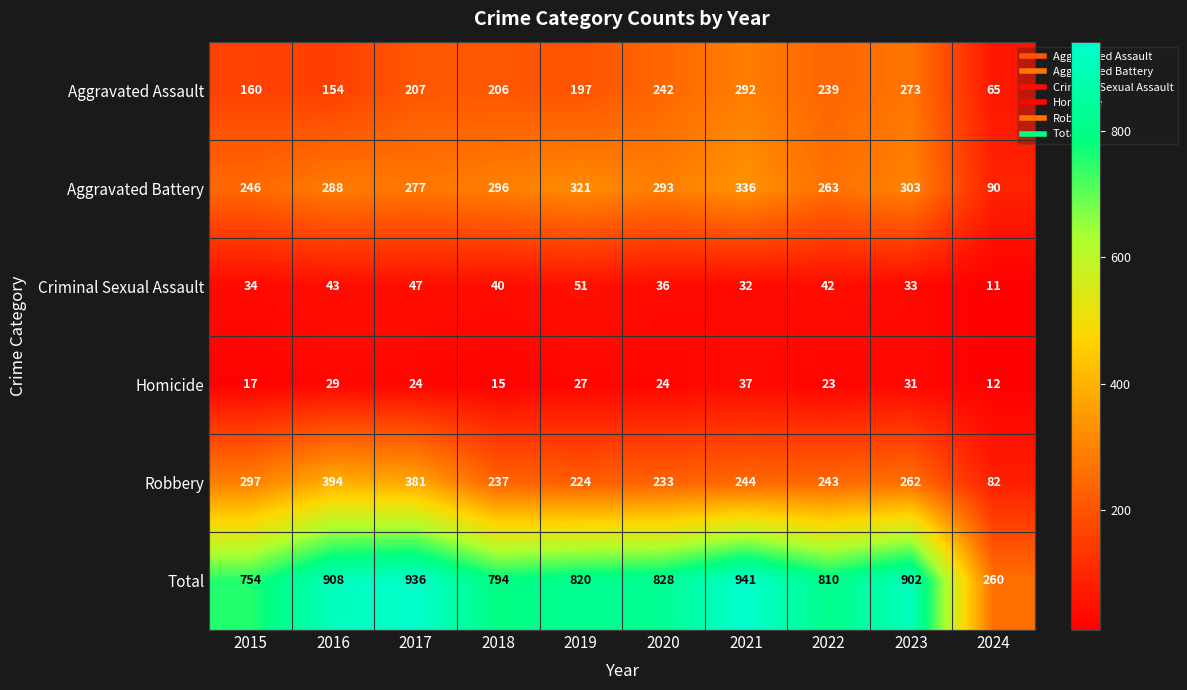

What is the total value across all series at 2015?

1508